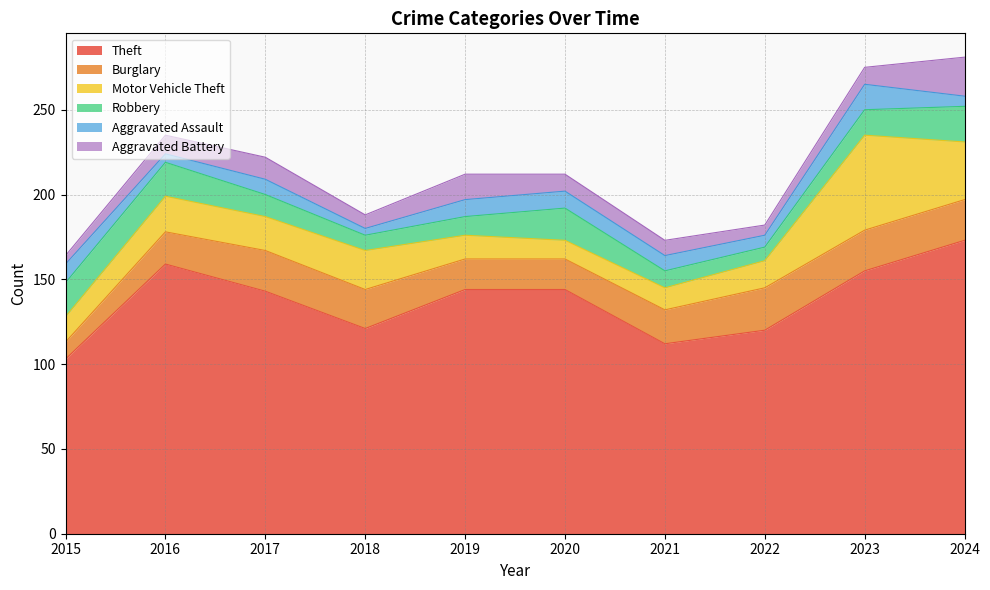

Count the number of data series in this chart.

6